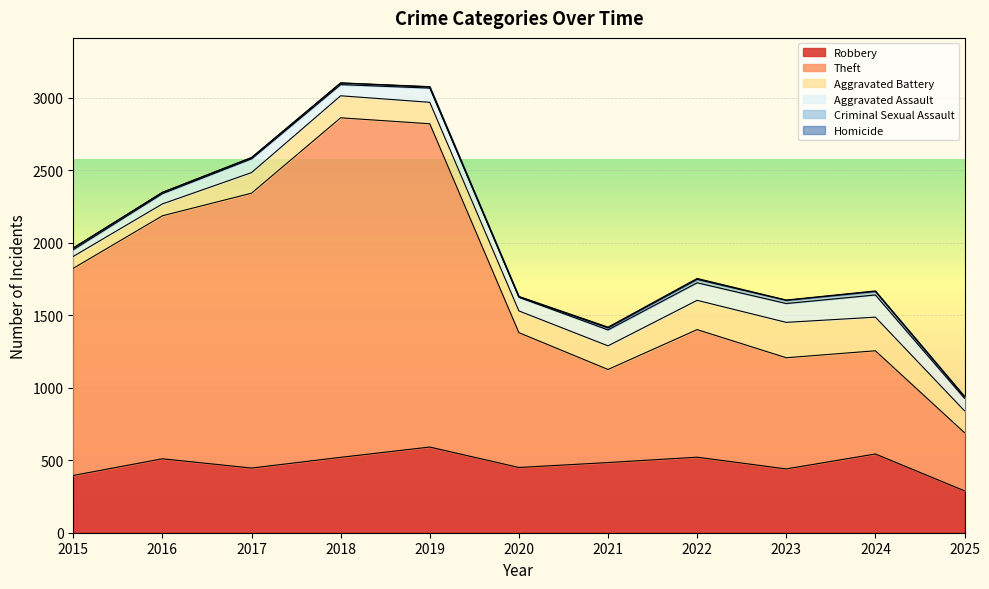

What is the highest value of the Criminal Sexual Assault series?

24